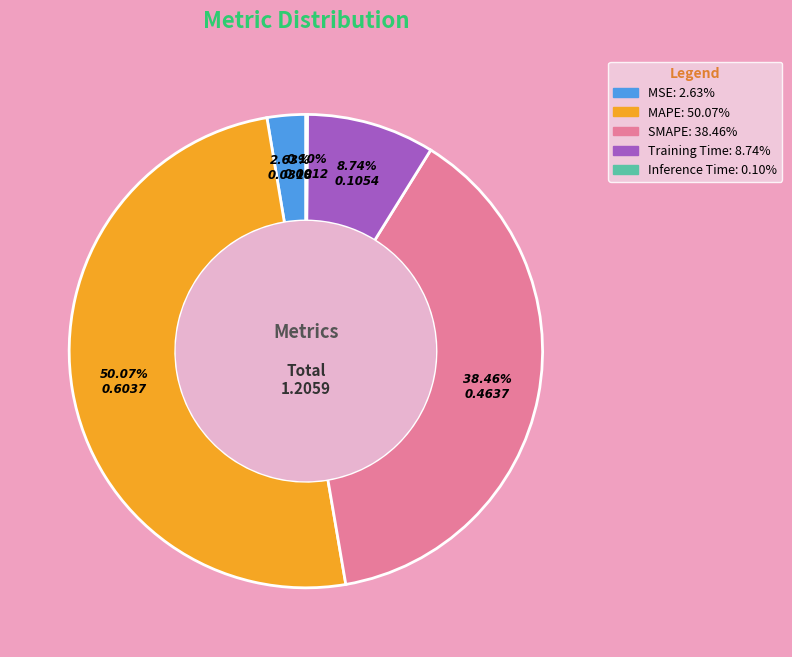

What percentage is NOT represented by SMAPE?

61.5%